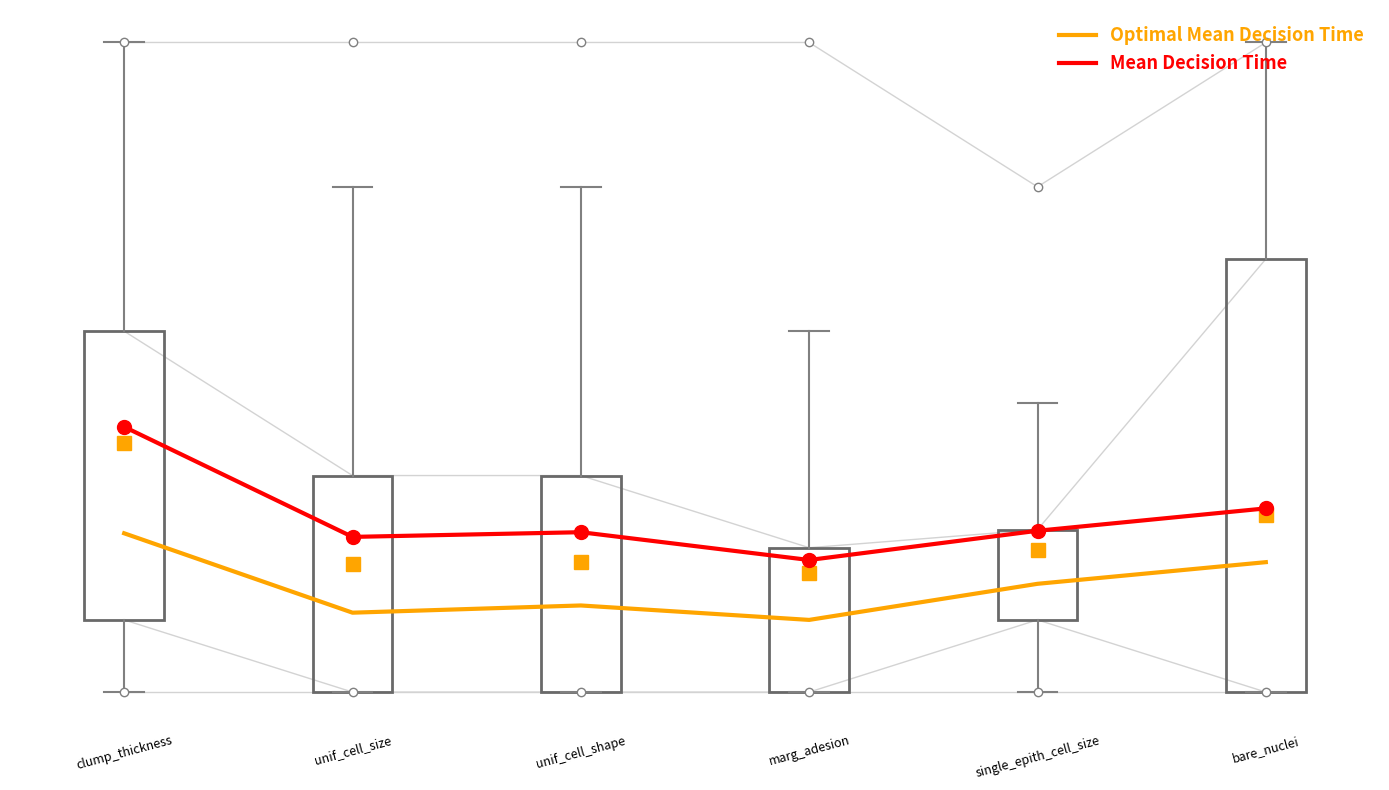

How many lines are shown in the chart?

2